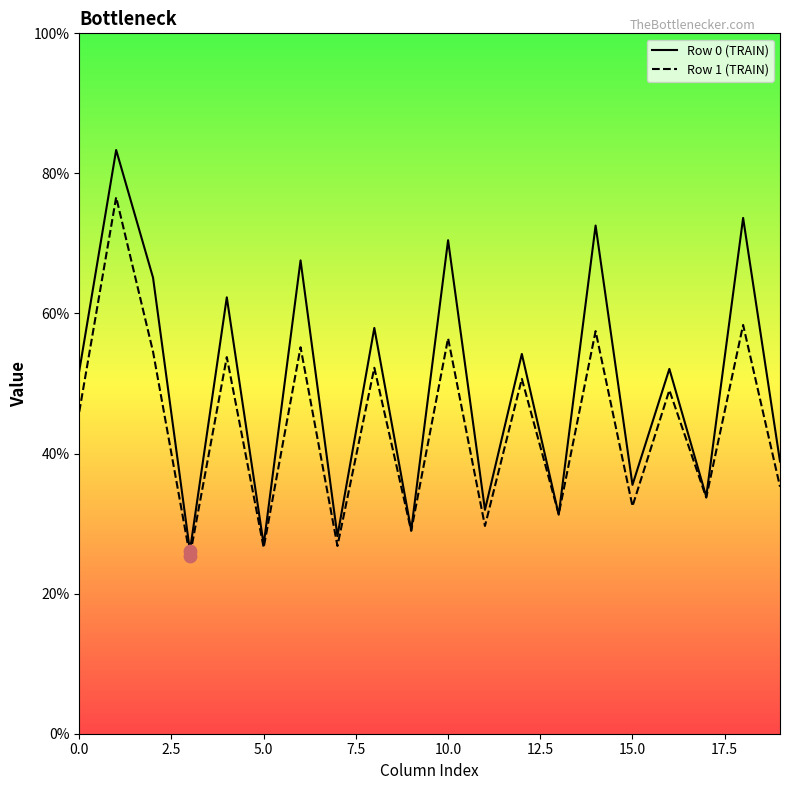

What are all the series names shown in the legend?

Row 0 (TRAIN), Row 1 (TRAIN)